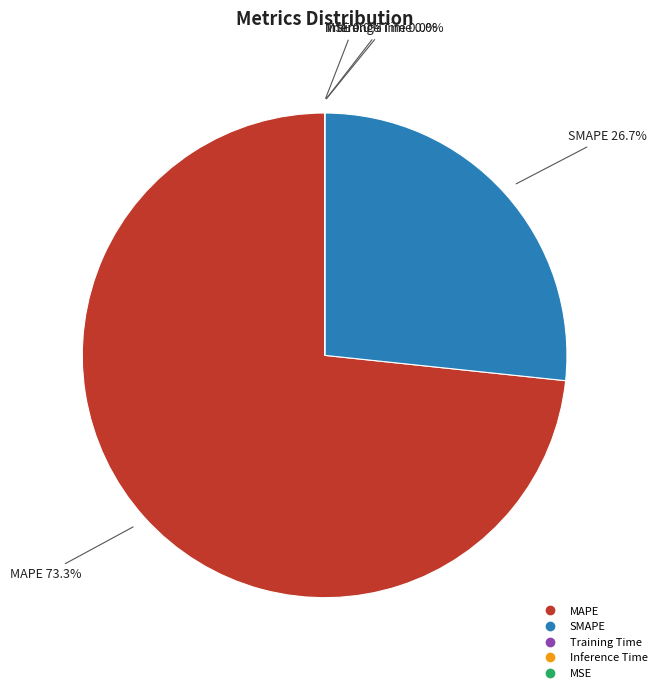

To the nearest percent, what is the difference between the largest and smallest slice percentages?

73%